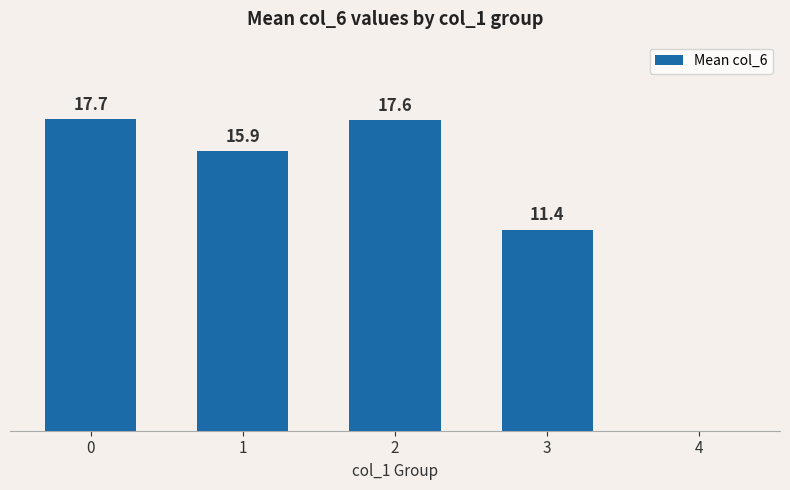

Are the bars horizontal?

No